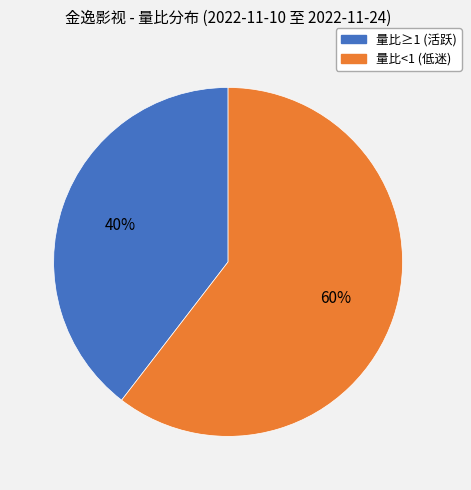

To the nearest percent, what is the average slice percentage?

50%